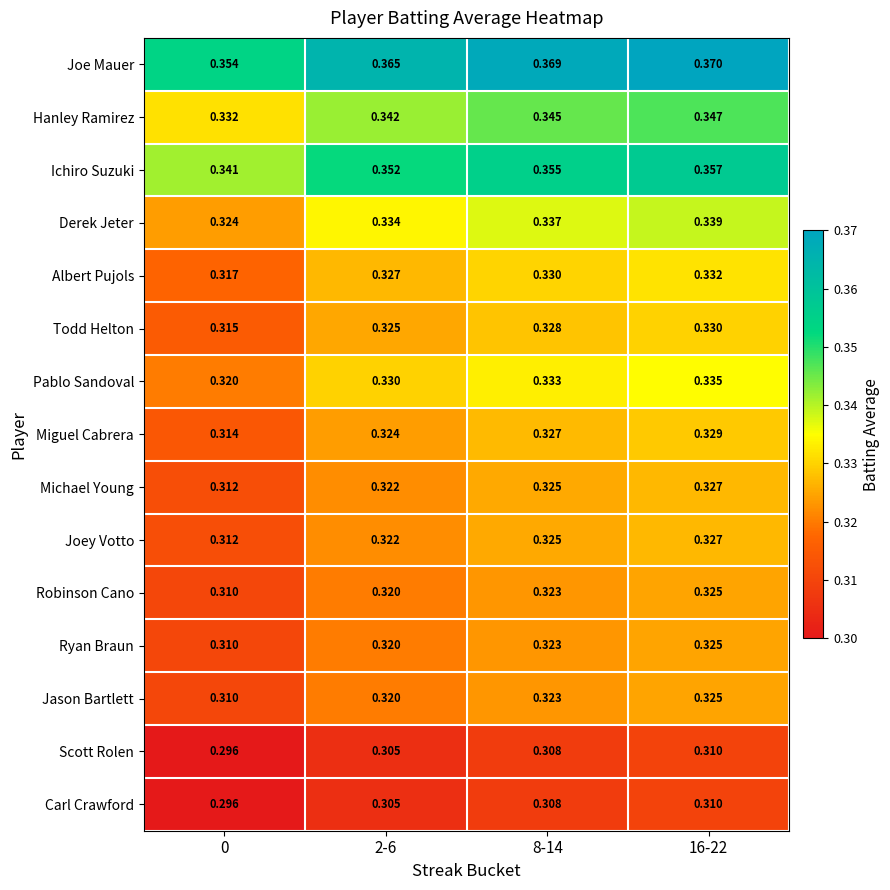

Which series changed the most between 0 and 8-14?

Joe Mauer